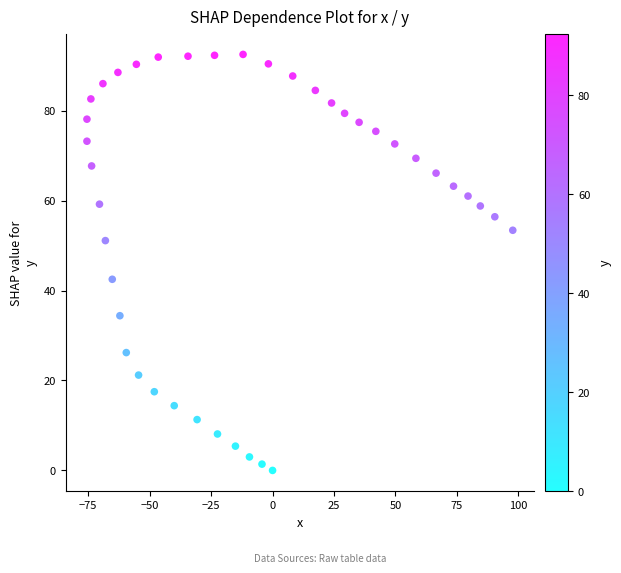

What is the range of Y values (max minus min)?

92.5